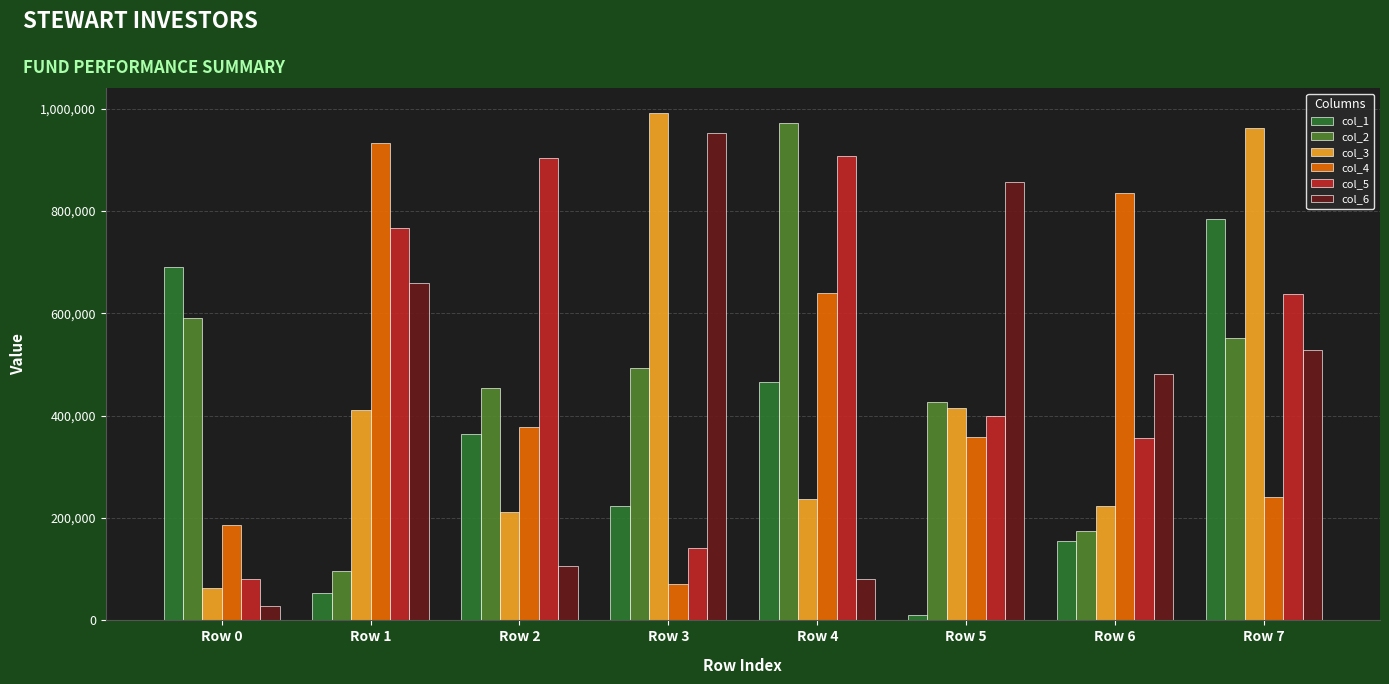

What is the sum of the col_5 values at Row 2 and Row 0?

982817